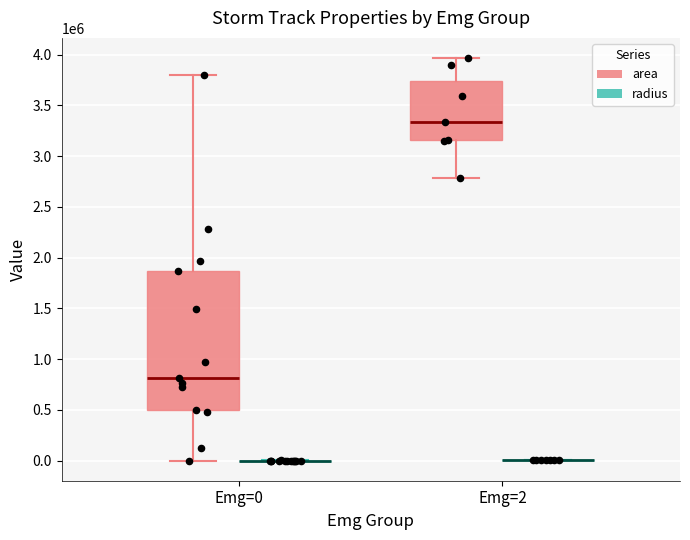

Which series has the largest total across all categories?

area